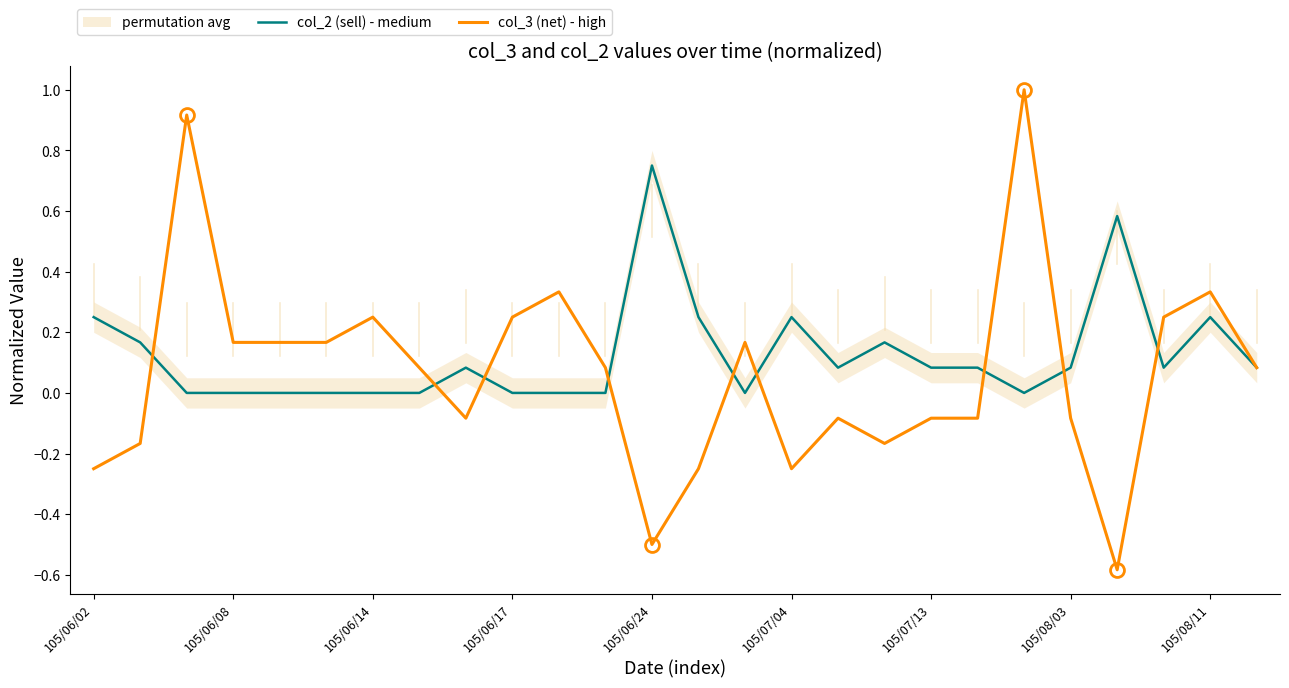

How many lines are shown in the chart?

2